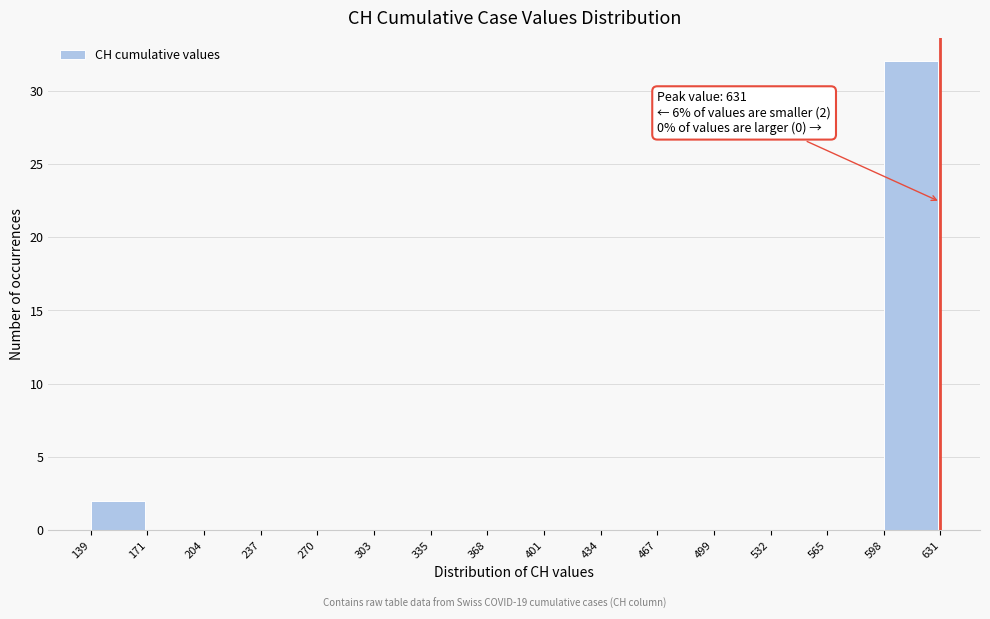

Which range on the x-axis has the tallest bar?

598 to 631